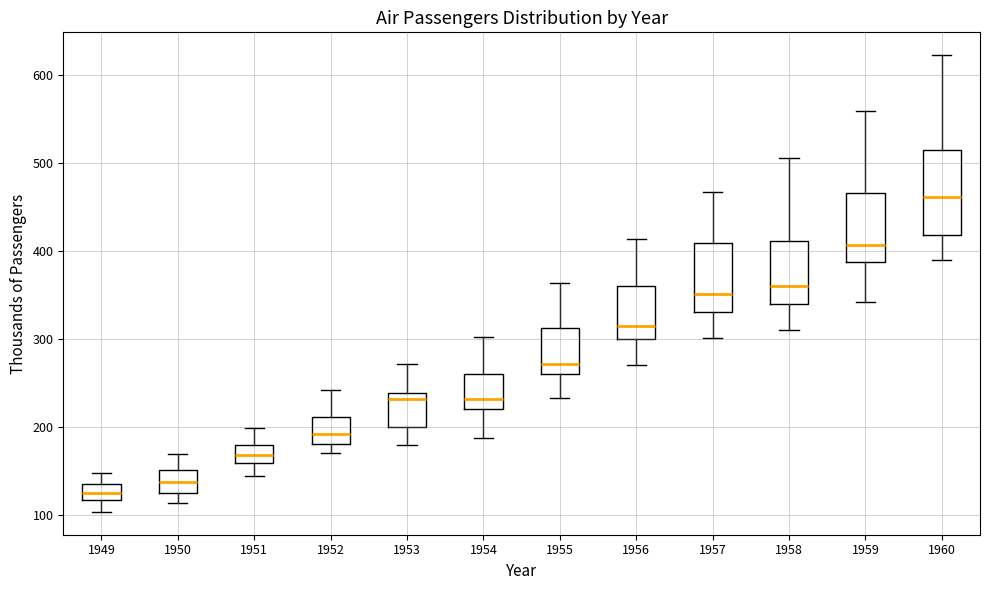

Which box's median line is the lowest?

1949